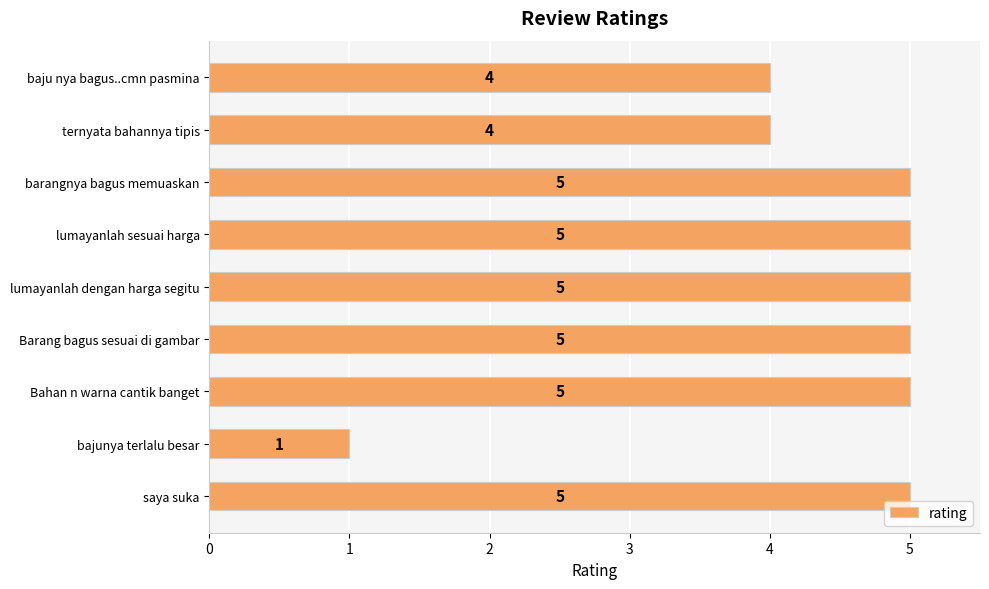

What is the greatest value displayed?

5